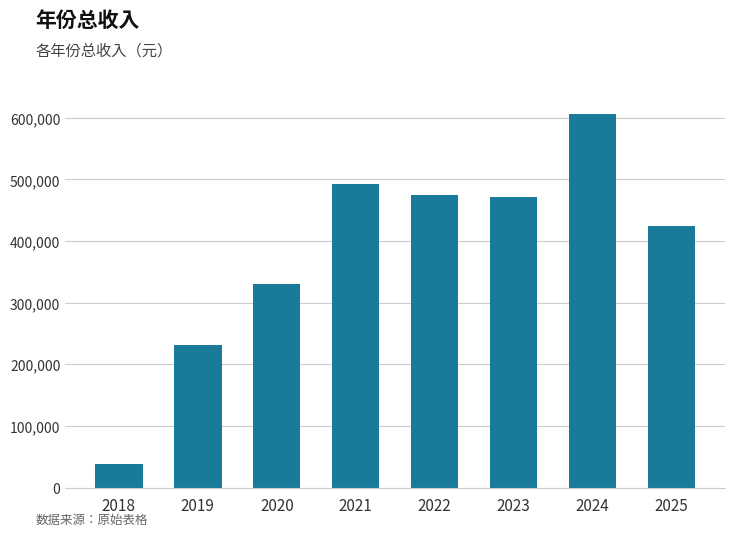

What is the maximum value shown in the chart?

605487.0